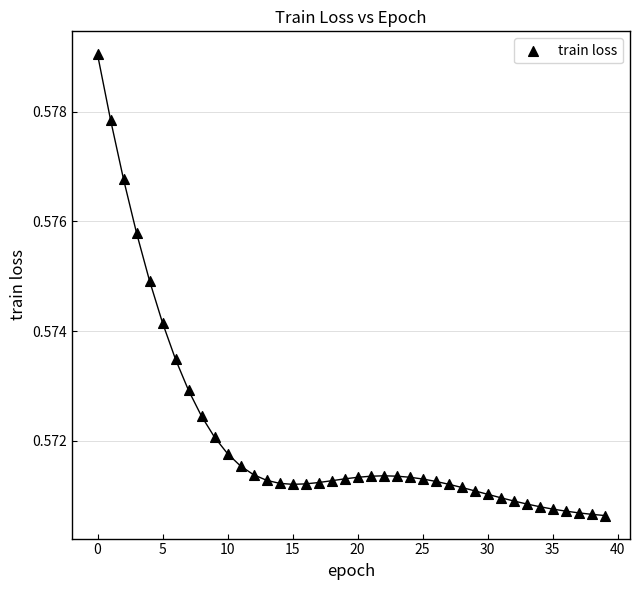

How many data points are displayed?

40